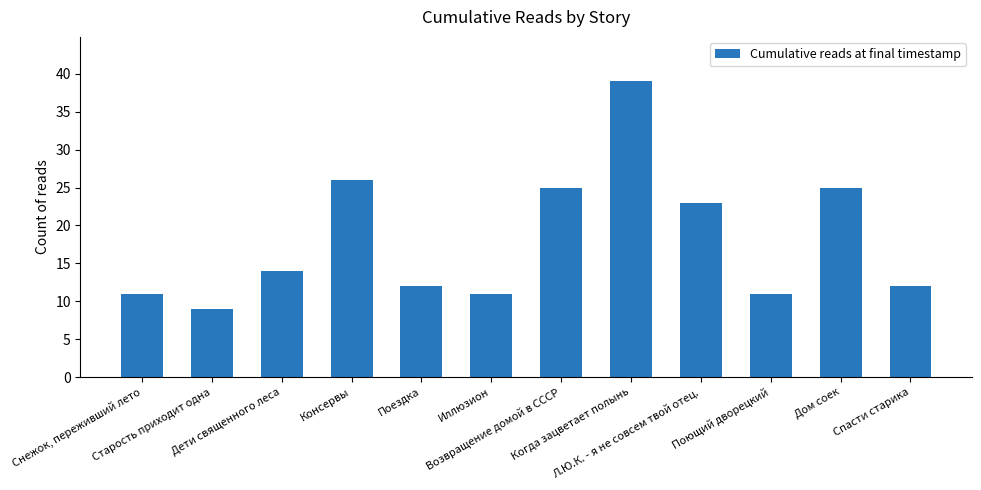

What is the average value?

18